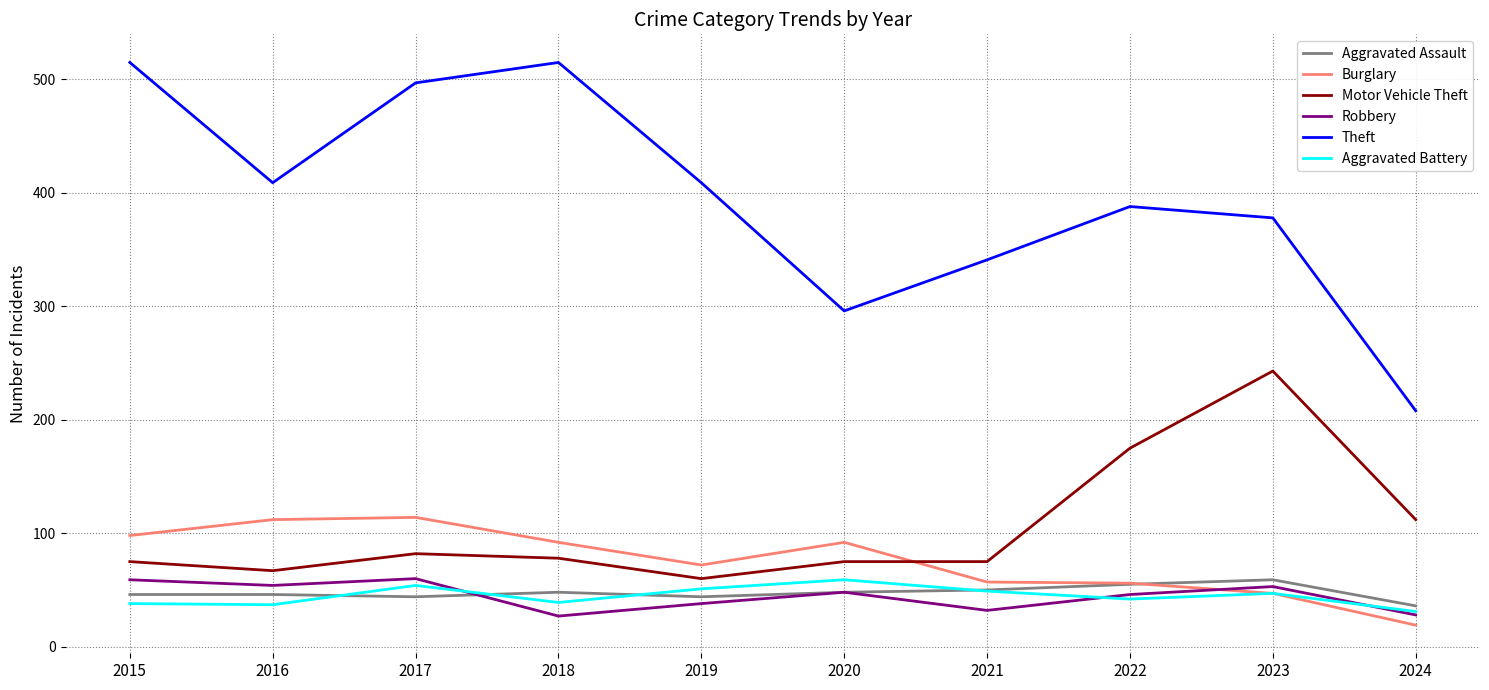

The Robbery series shows 32 at 2021. True or false?

True